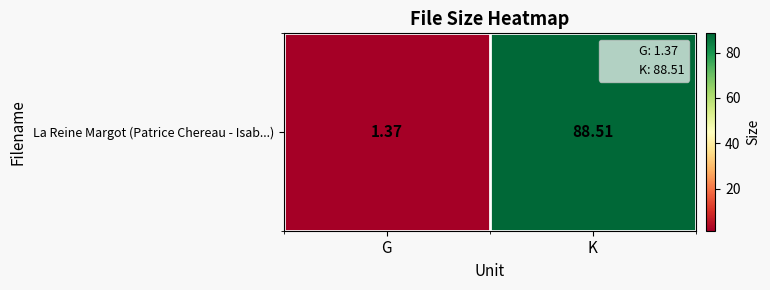

What is the average value?

44.9